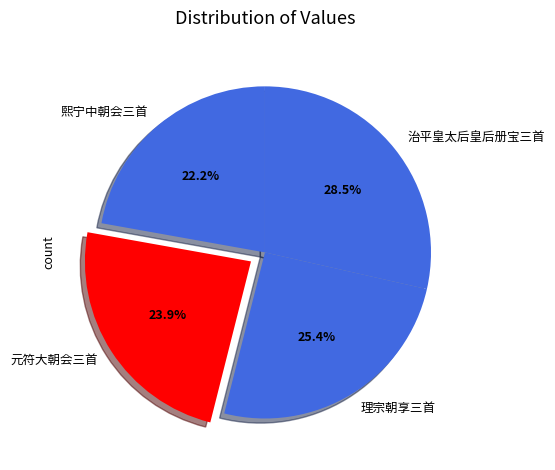

Combined, do 治平皇太后皇后册宝三首 and 熙宁中朝会三首 account for over 50%?

Yes